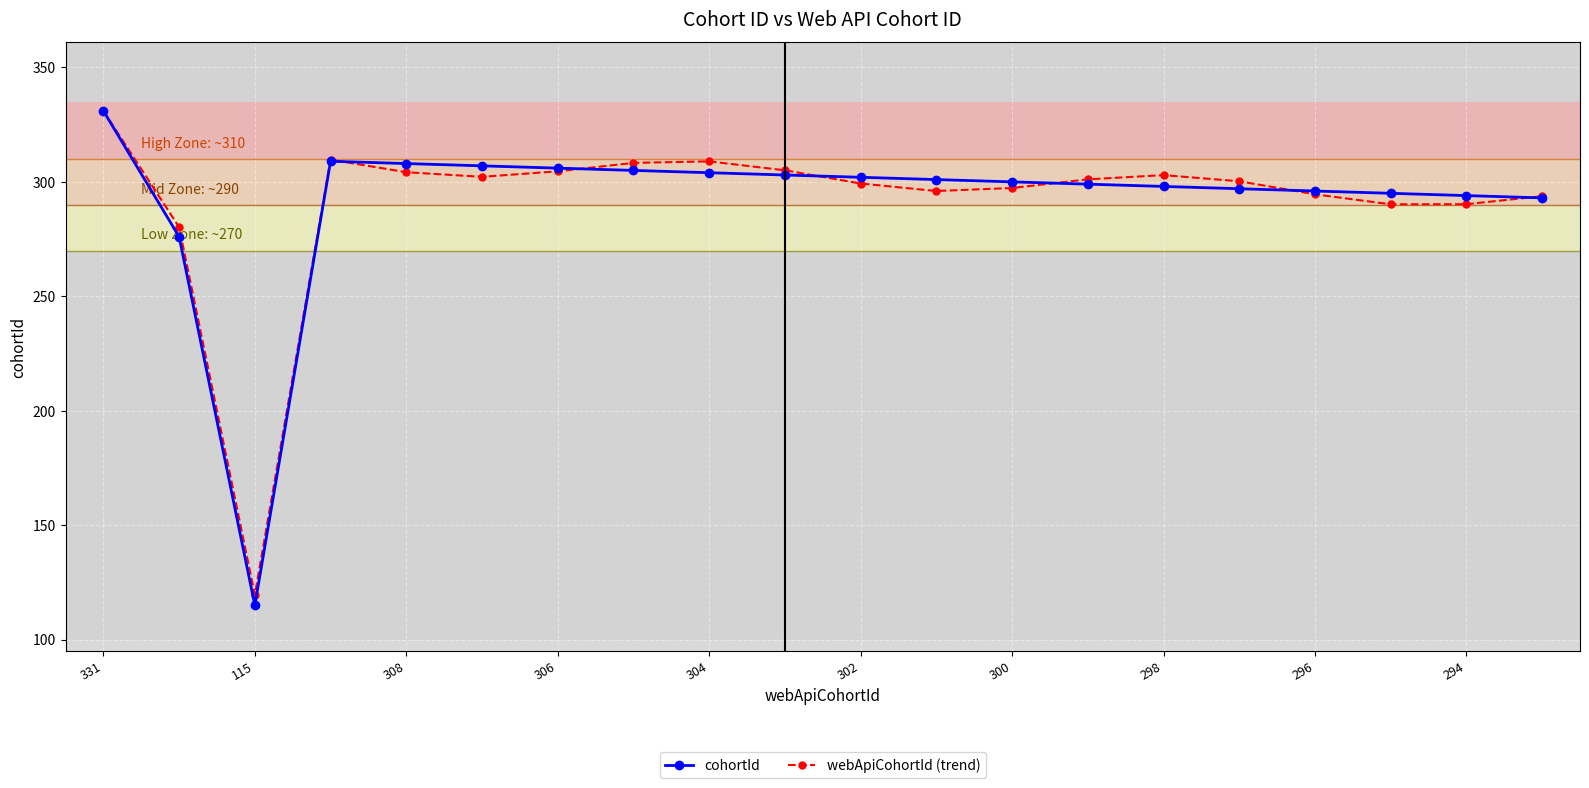

True or false: cohortId has more than 0 points higher than both neighbors.

True